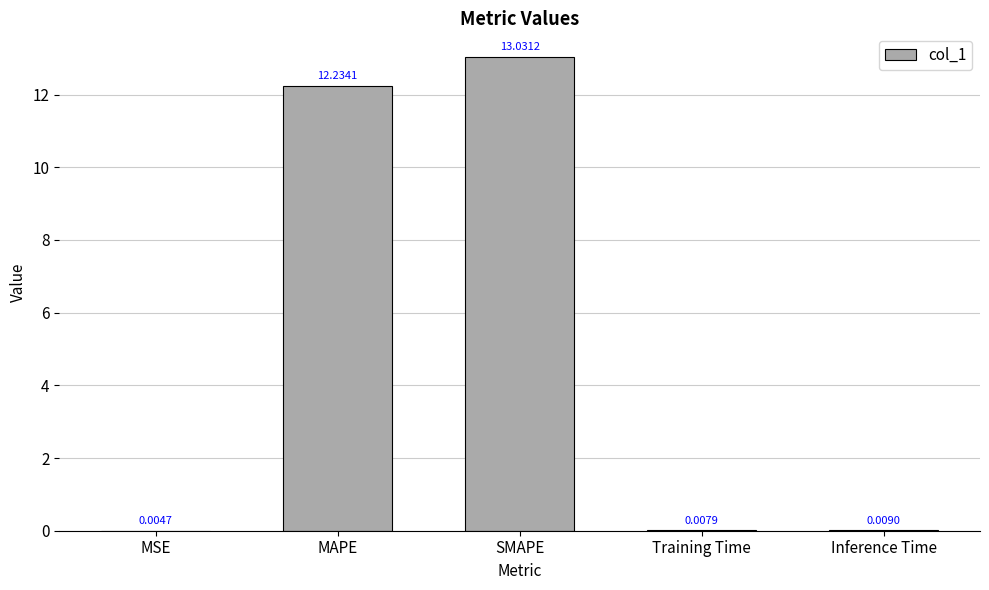

What is the average value?

5.1